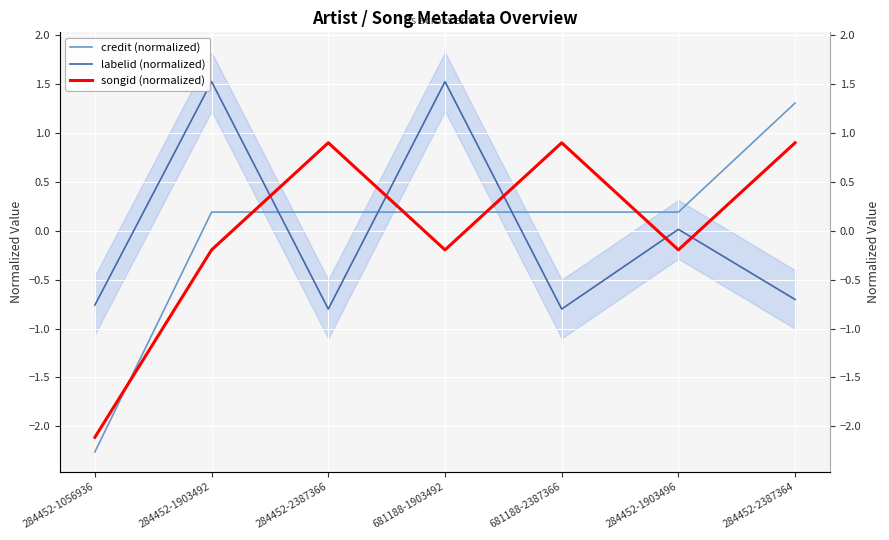

How many values in the songid (normalized) series exceed 0?

3